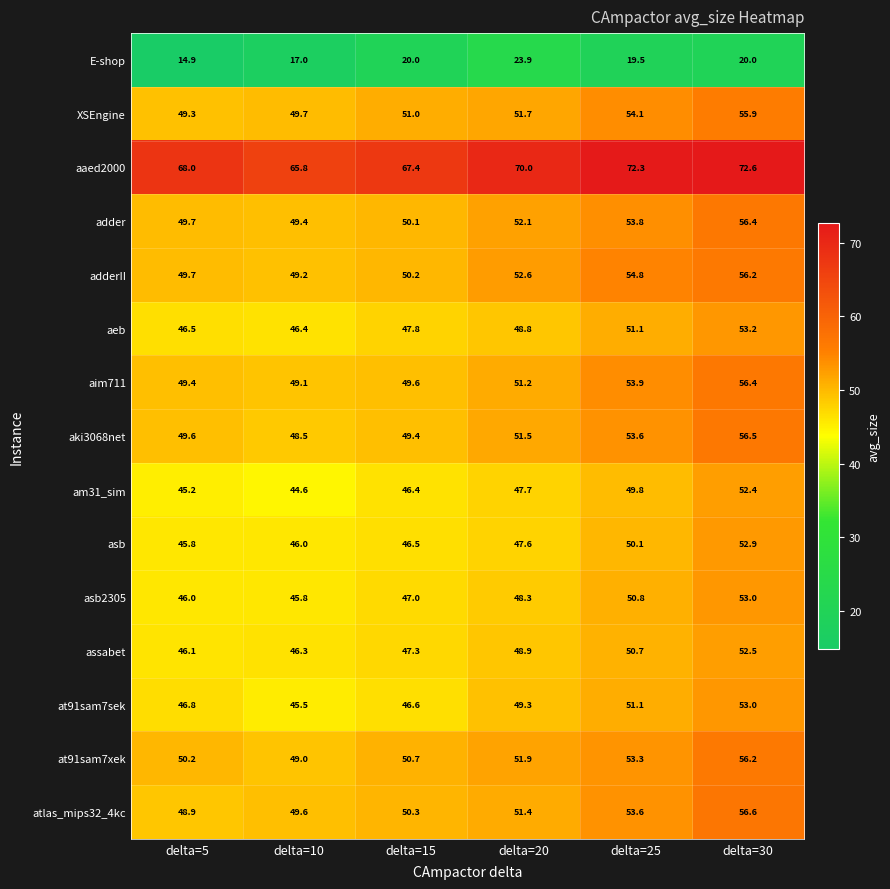

True or false: aki3068net has a value of 56.5 at delta=30.

True